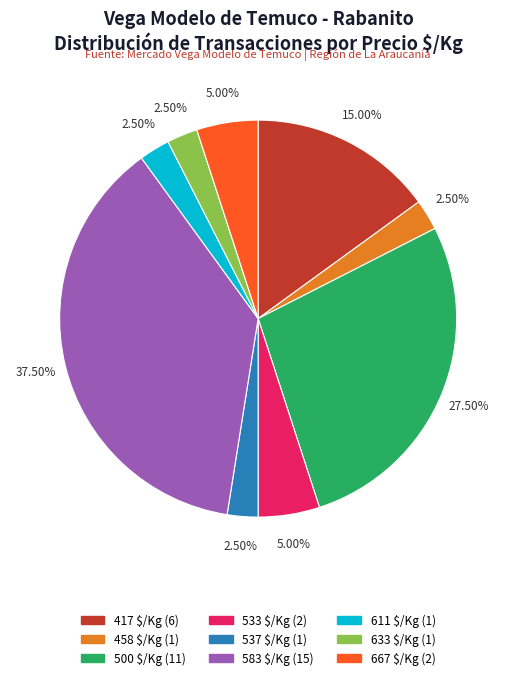

Does 633 $/Kg (1) represent more than half of the total?

No